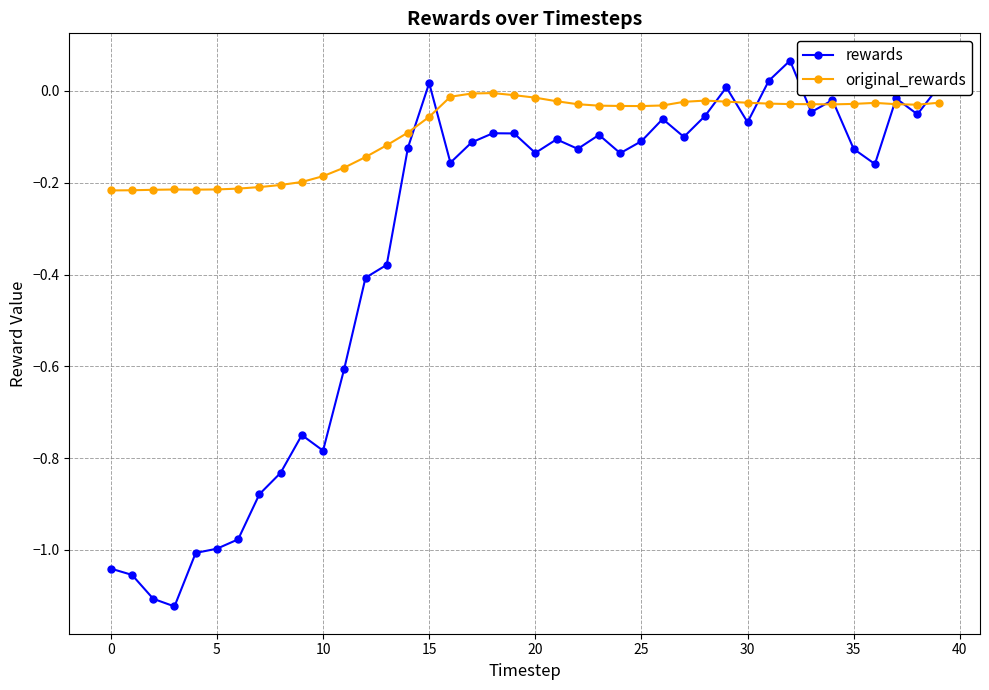

After their last crossing, which series has the higher values: rewards or original_rewards?

rewards